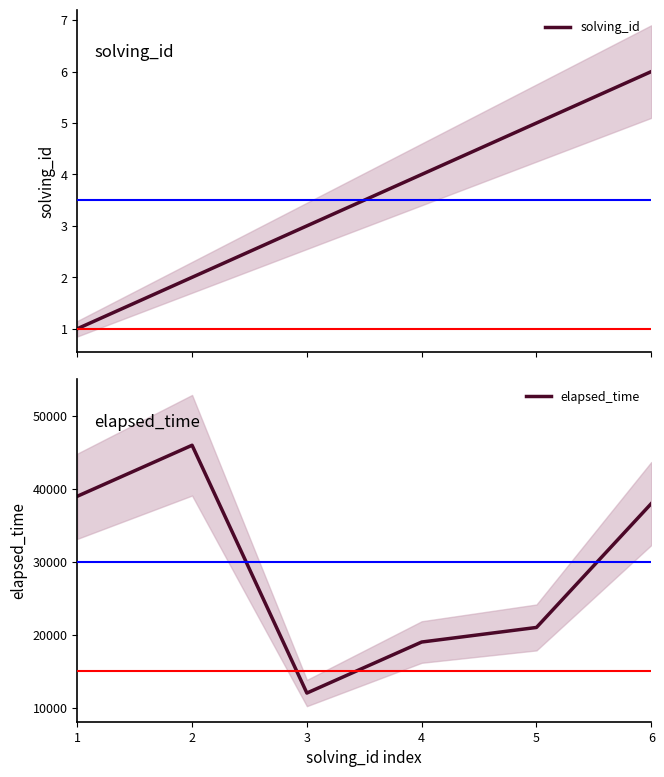

At which label does elapsed_time first exceed 38000?

1